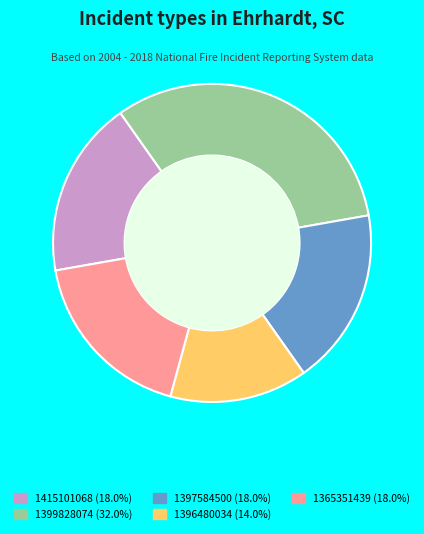

Is the sum of 1396480034 (14.0%) and 1397584500 (18.0%) greater than half?

No